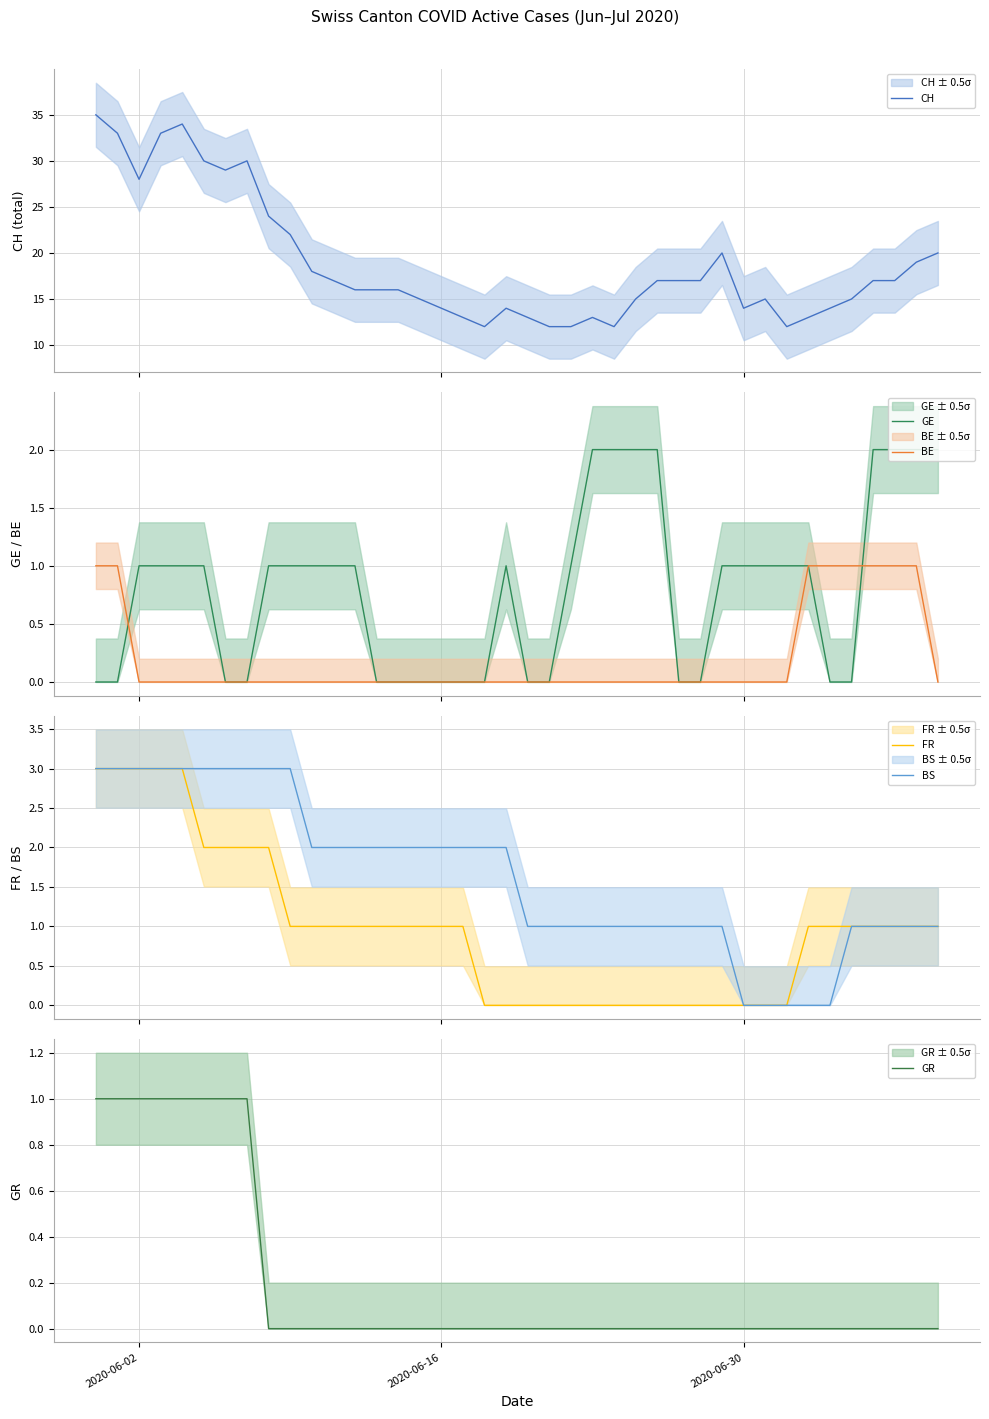

What are all the series names shown in the legend?

CH, GE, BE, FR, BS, GR